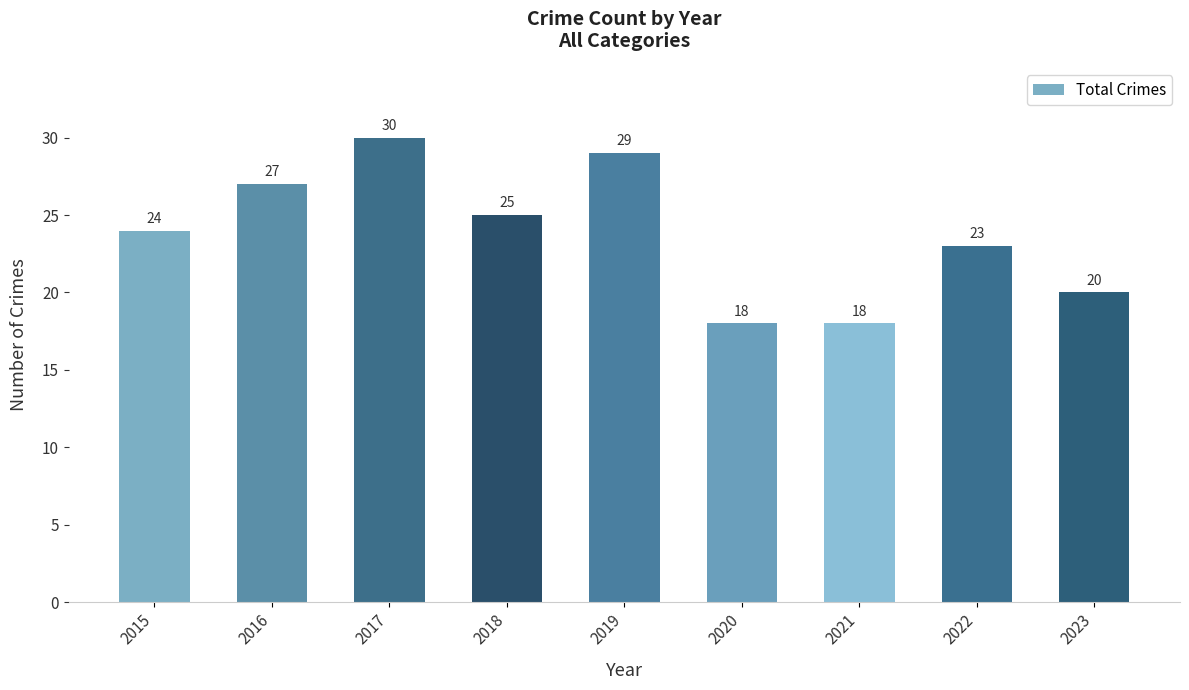

Reading left to right, extract all data points from this chart.

2015=24	2016=27	2017=30	2018=25	2019=29	2020=18	2021=18	2022=23	2023=20